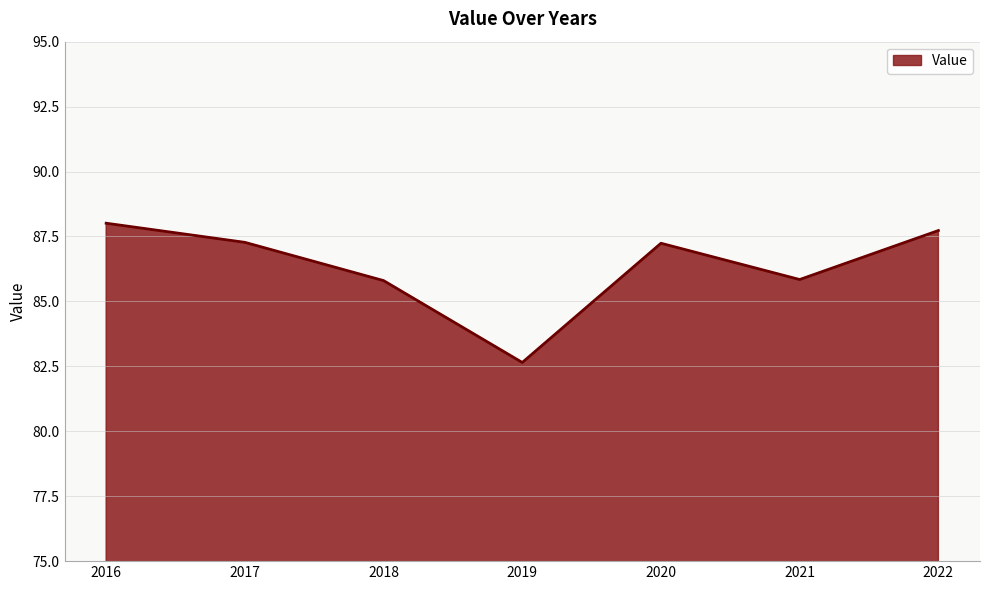

Which label corresponds to the smallest value in the chart?

2019